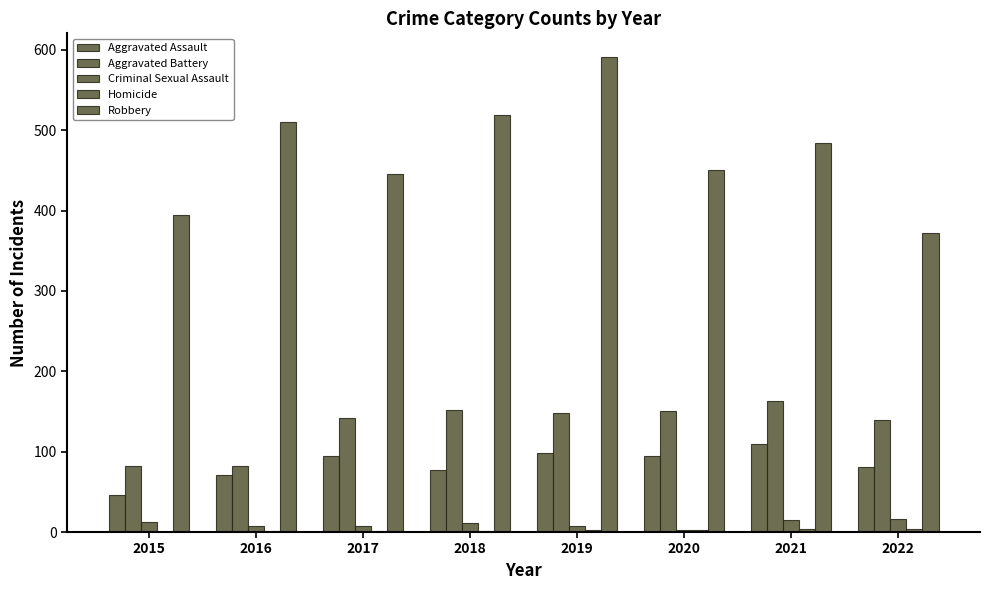

At which label does Criminal Sexual Assault first exceed 11?

2015